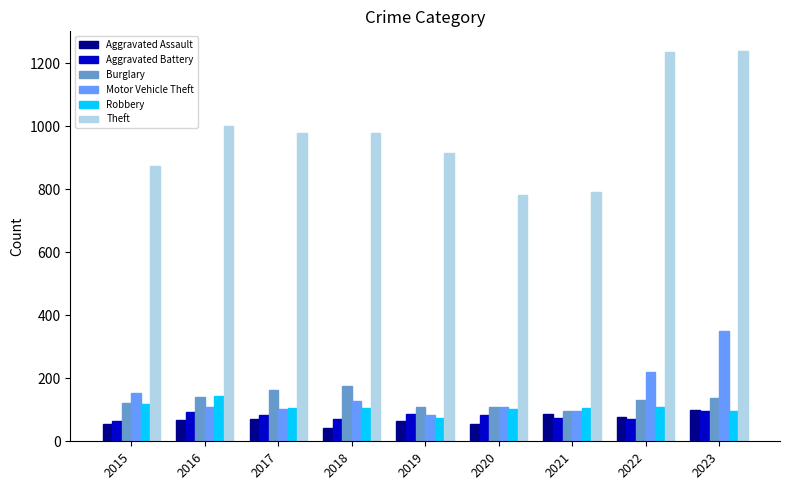

Which series changed the most between 2016 and 2019?

Theft